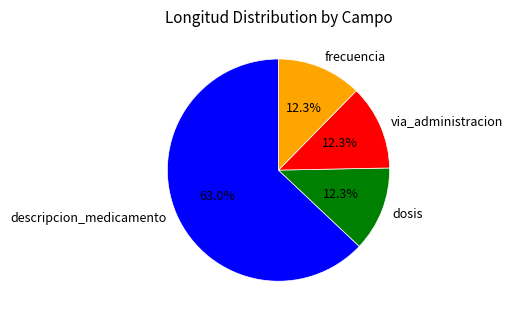

To the nearest percent, what is the difference between the largest and smallest slice percentages?

51%